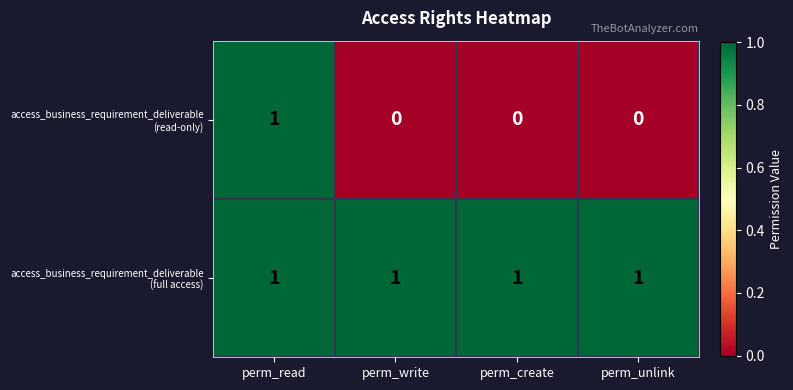

List the series in order of their overall mean, lowest first.

access_business_requirement_deliverable (read-only), access_business_requirement_deliverable (full access)